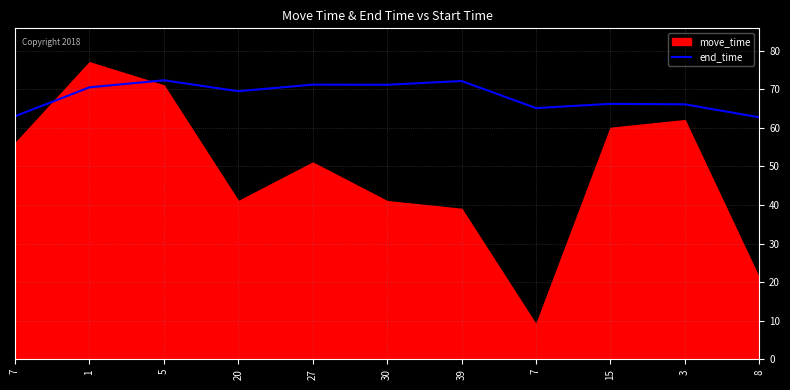

Approximately how many times larger is the value at 30 compared to 20?

1.0